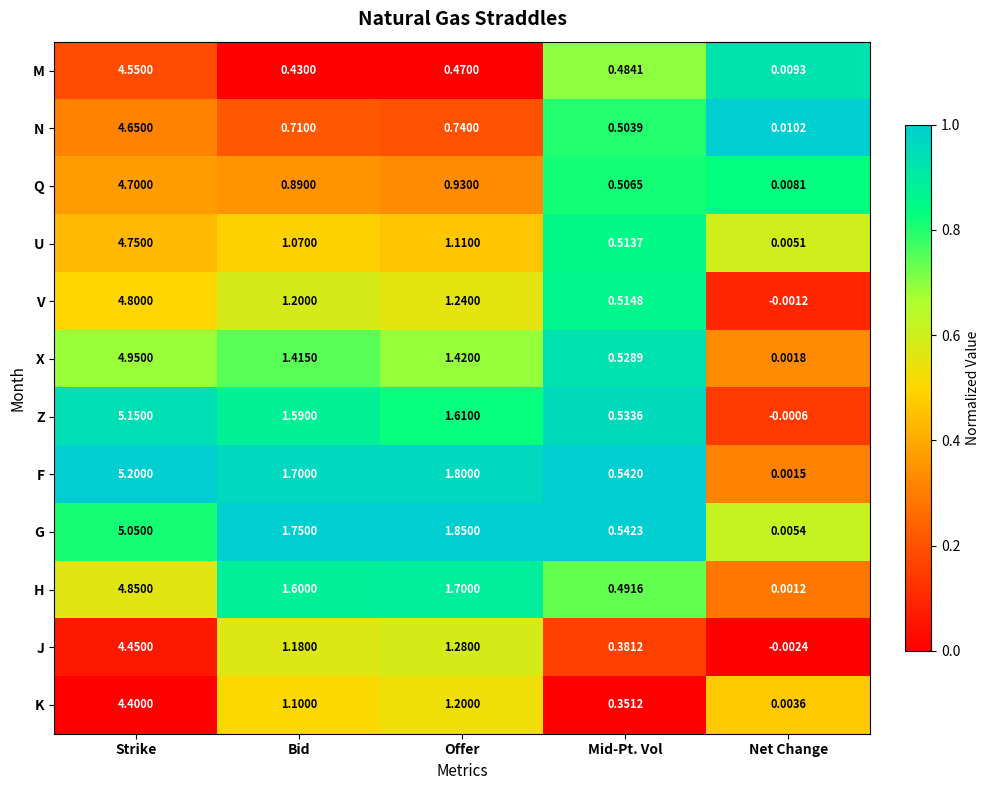

At Offer, list the series in order from largest to smallest.

G, F, H, Z, X, J, V, K, U, Q, N, M